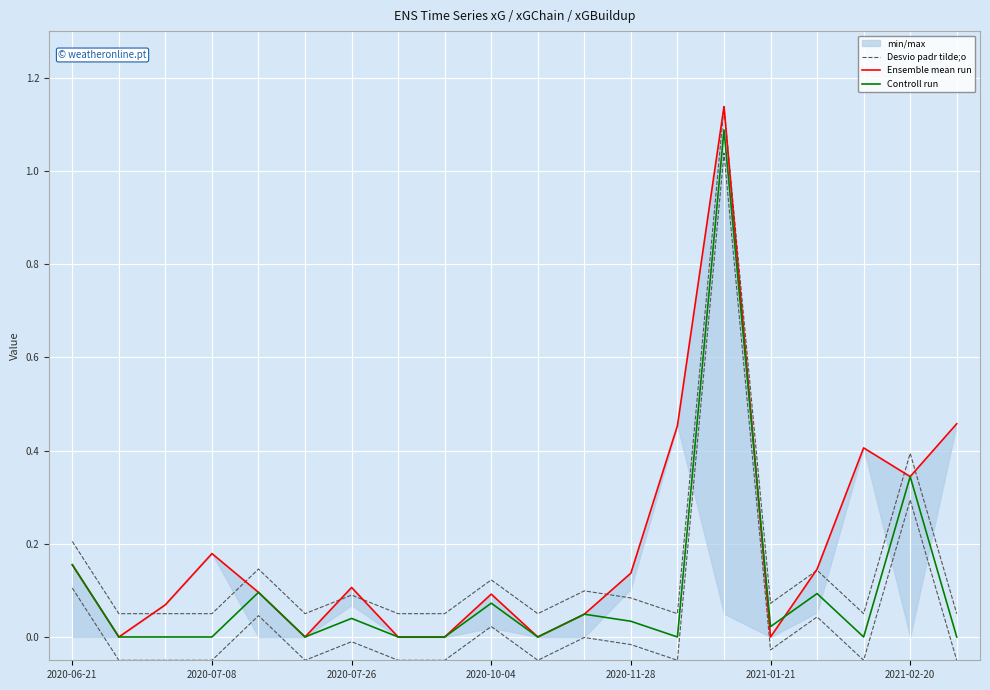

Which series changed the most between 2020-07-26 and 2020-10-04?

Desvio padr tilde;o